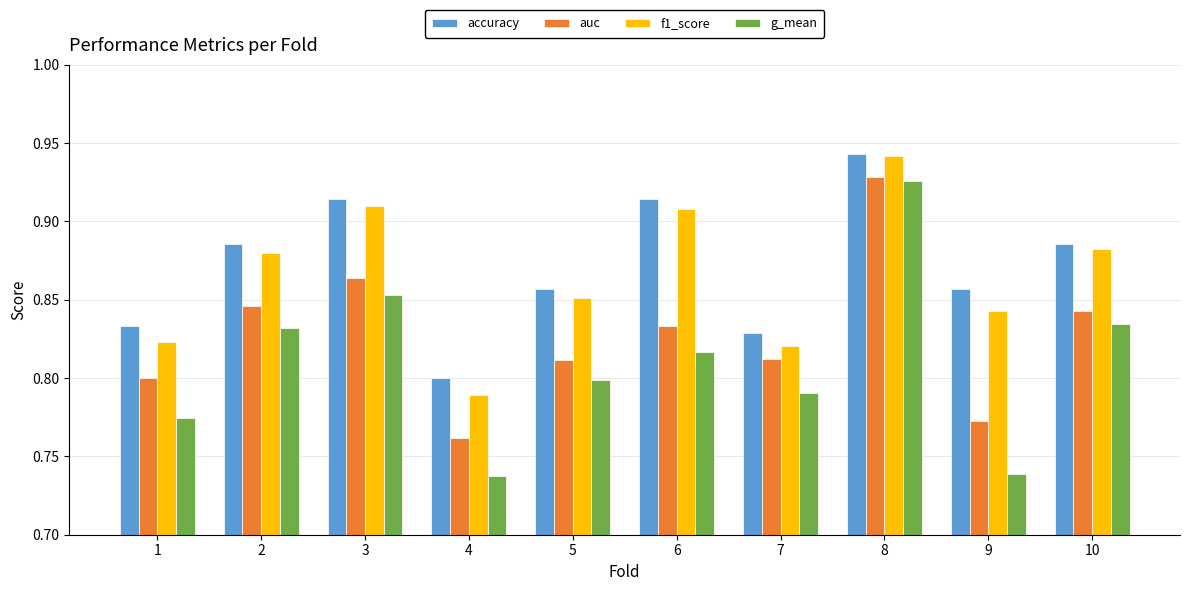

How many bars are there in total?

40